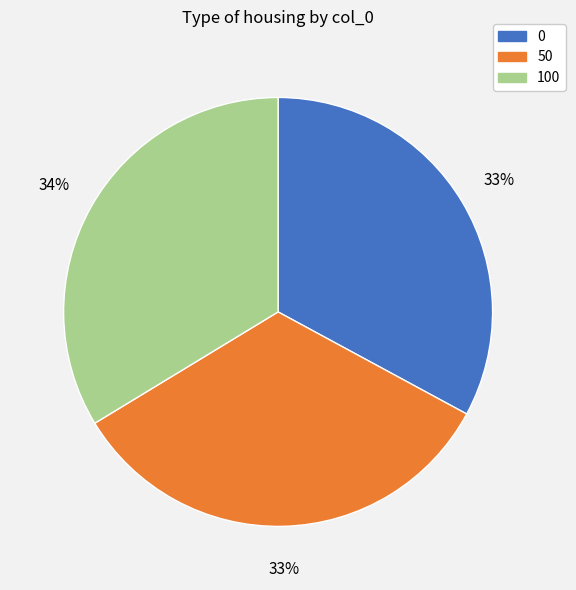

Approximately how many times larger is the value at 50 compared to 0?

1.0